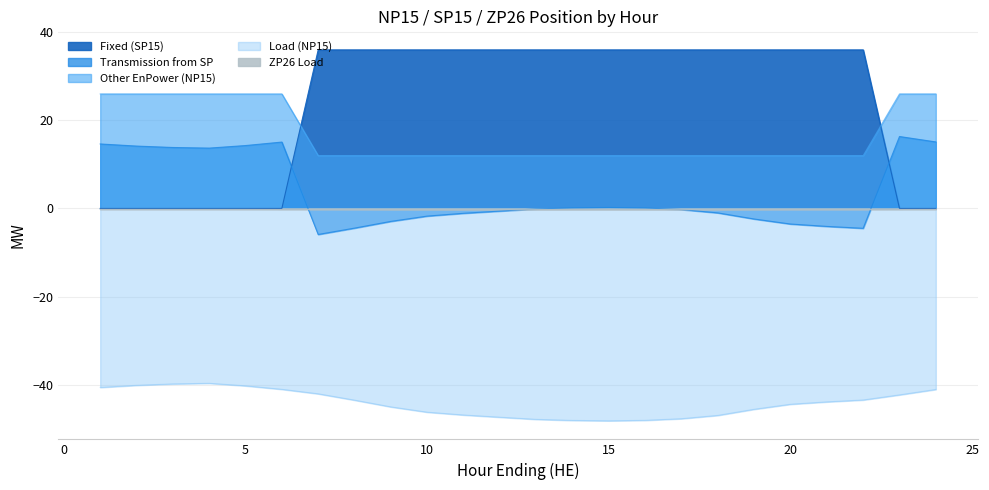

What is the average value of the Fixed (SP15) series?

24.0